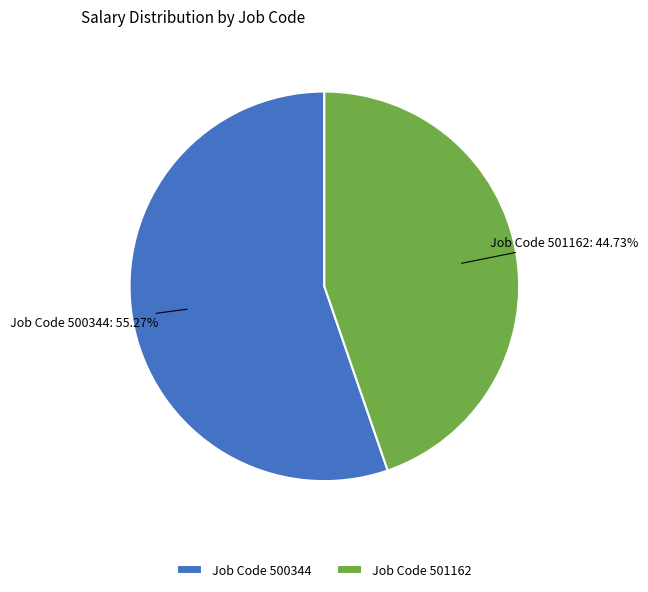

Does Job Code 500344 represent more than half of the total?

Yes